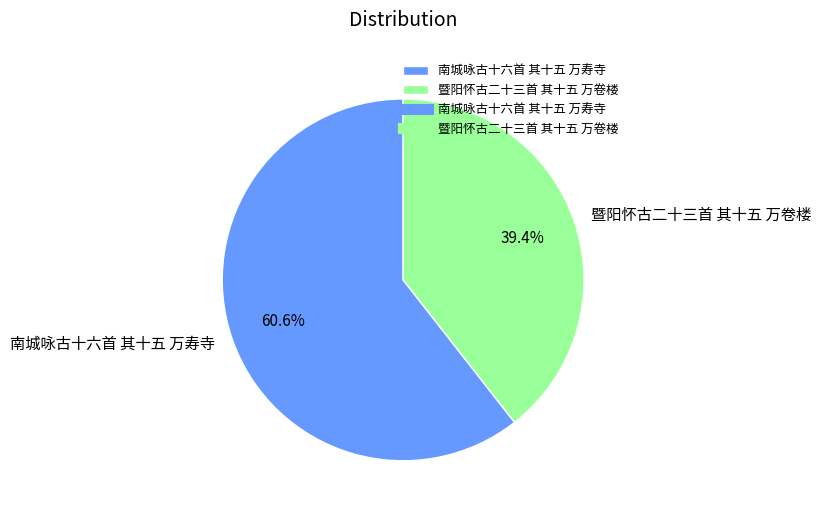

To the nearest percent, what is the difference between the 暨阳怀古二十三首 其十五 万卷楼 and 南城咏古十六首 其十五 万寿寺 slice percentages?

21%